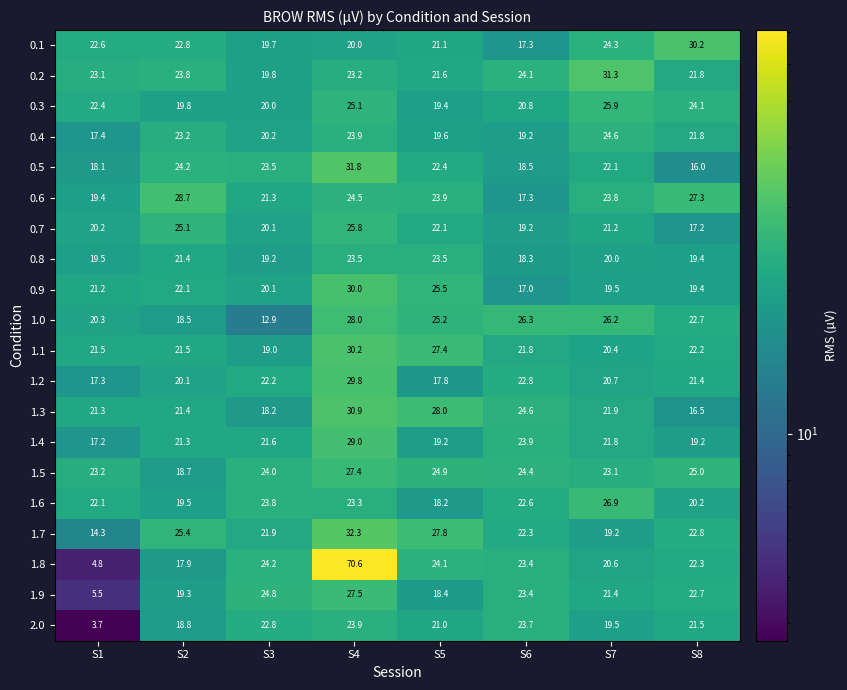

True or false: 0.4 has a value of 13.0 at S3.

False